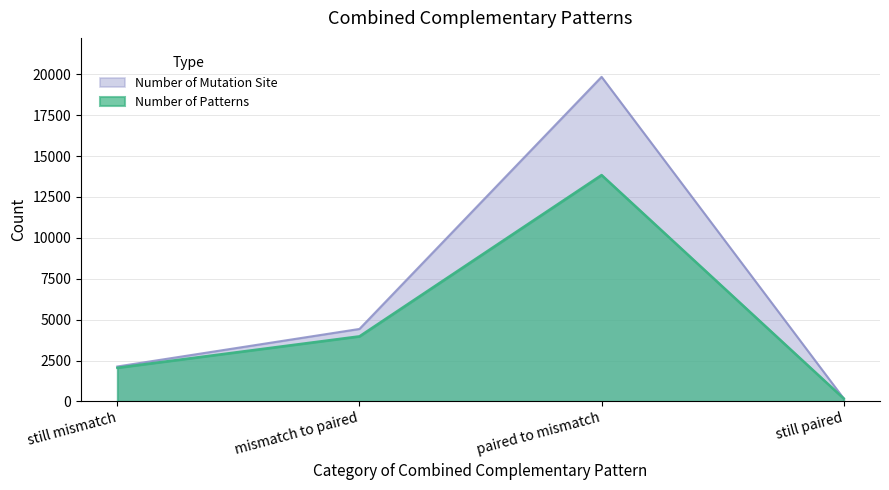

Which category has the lowest value across all series?

still paired